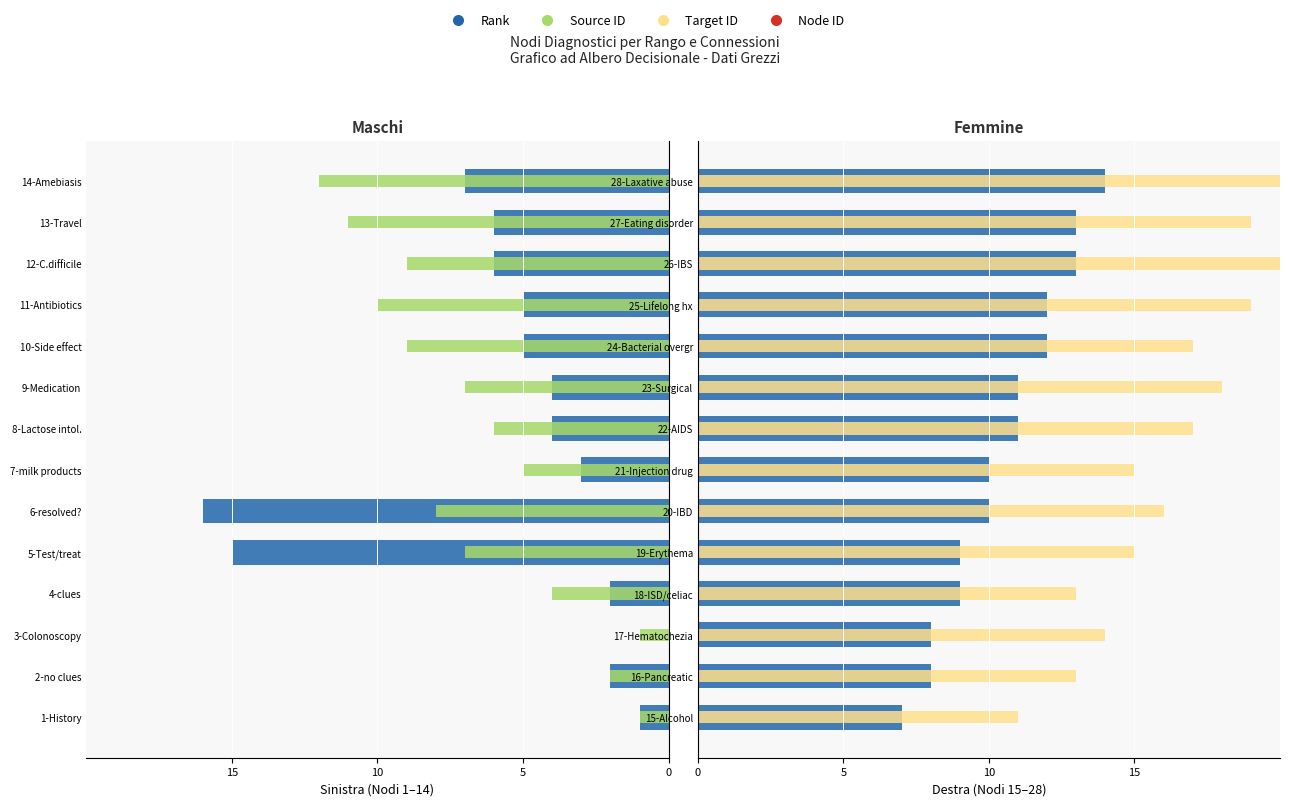

What is the total value across all series at 0?

18